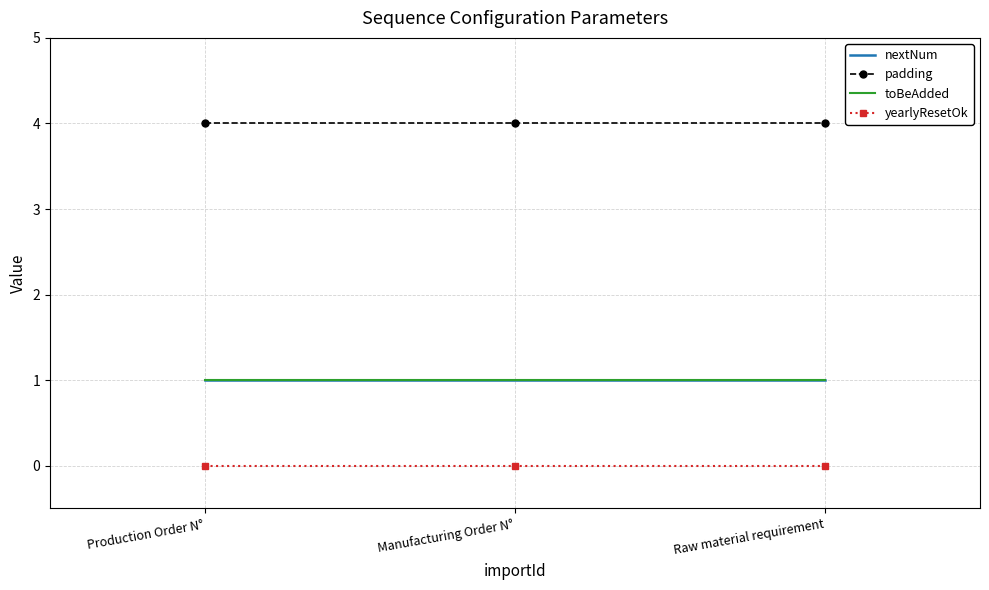

Rank the series at Manufacturing Order N° from highest to lowest value.

padding, nextNum, toBeAdded, yearlyResetOk